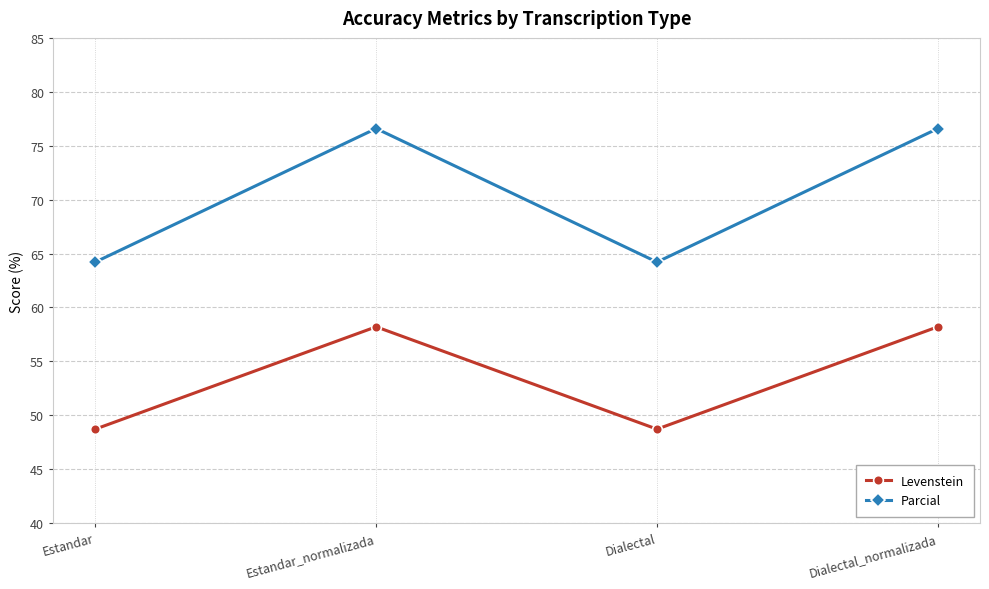

What is the smallest value displayed?

48.7